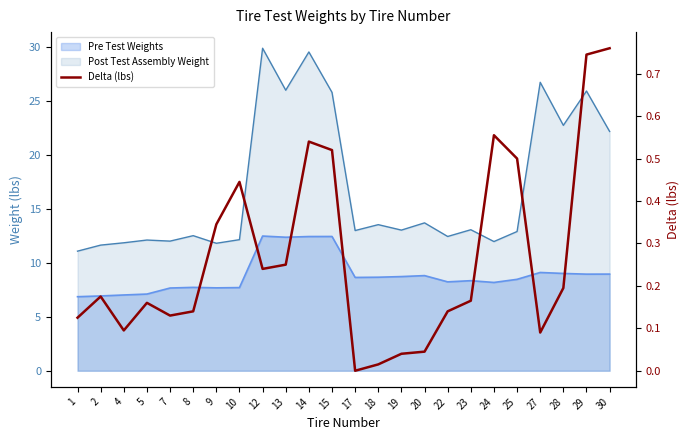

What is the difference between the values at 22 and 12?

0.1